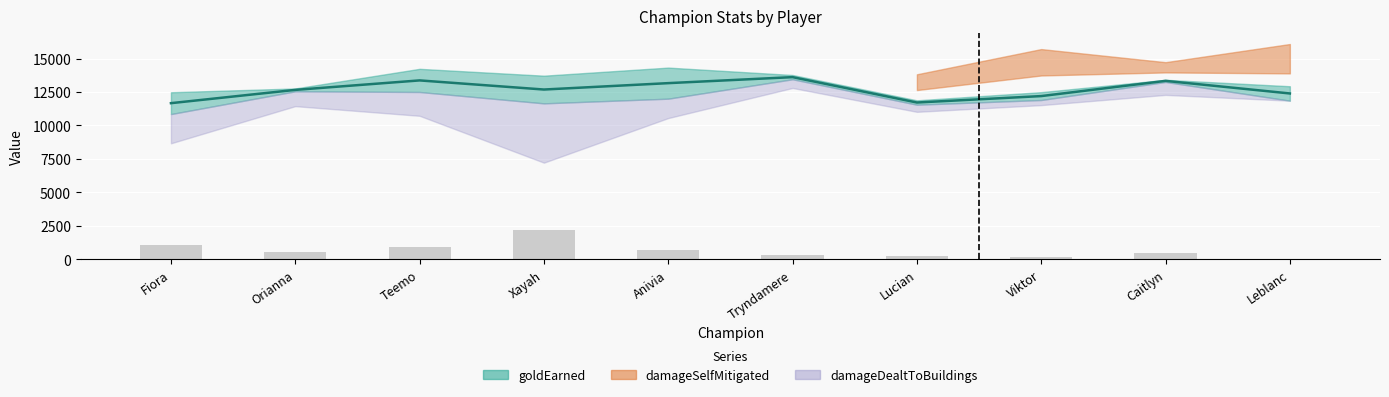

Count the number of categories in the chart.

10